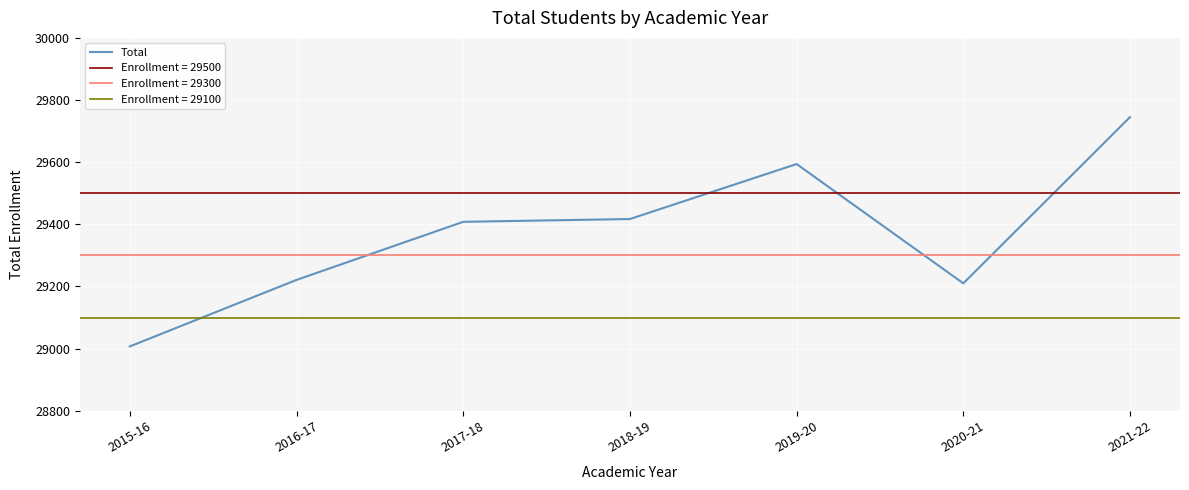

How many lines are shown in the chart?

1